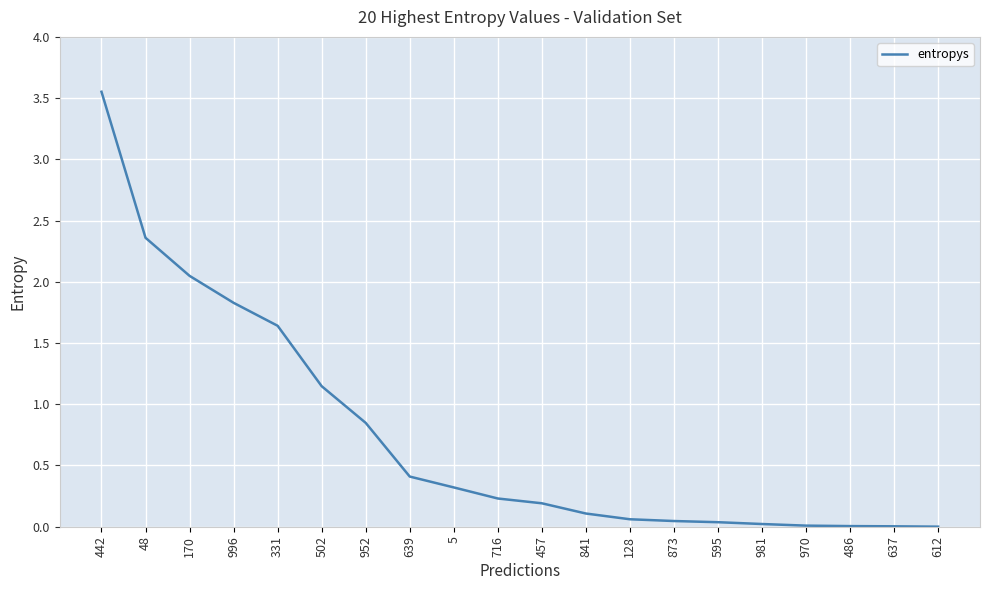

What position from the right is 442?

20